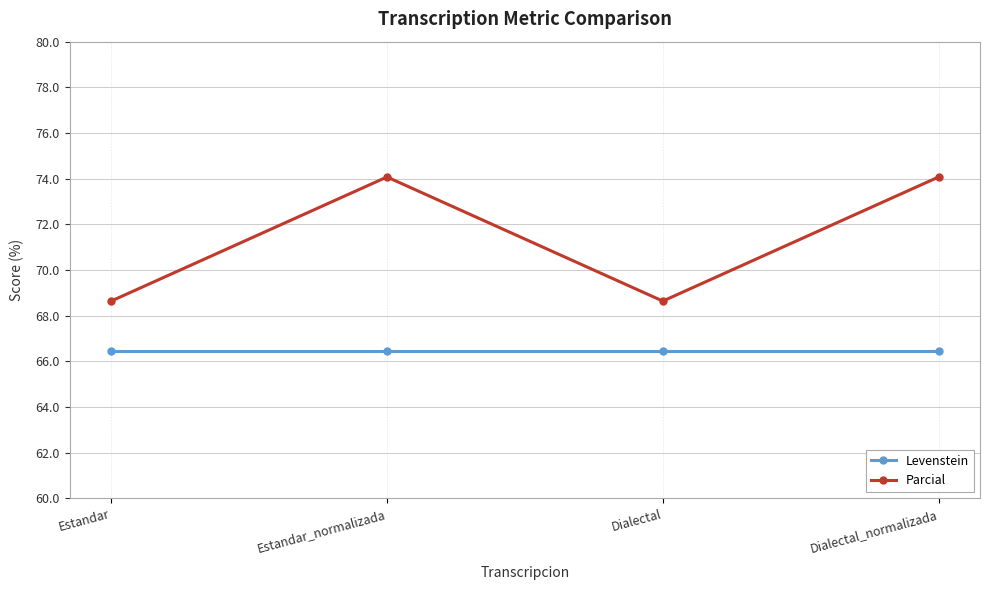

True or false: Levenstein and Parcial intersect in this chart.

False